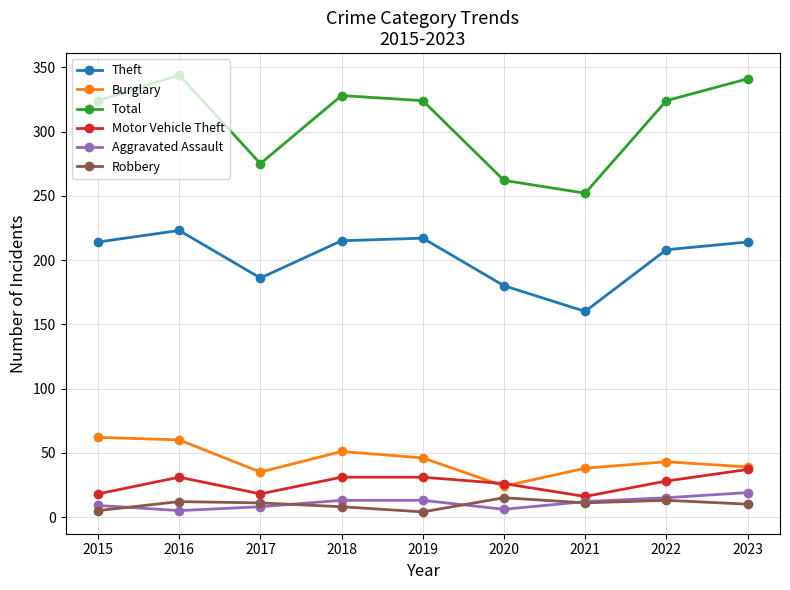

True or false: Total and Robbery intersect in this chart.

False